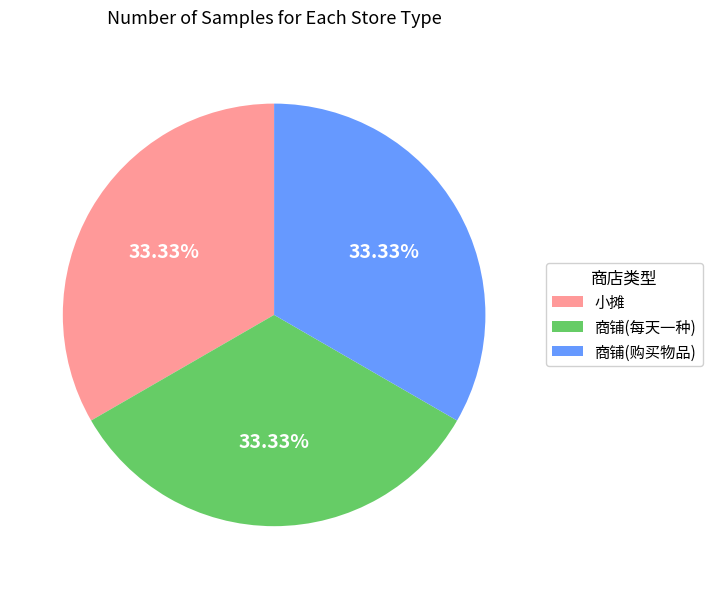

Does 商铺(购买物品) account for over 50% of the chart?

No